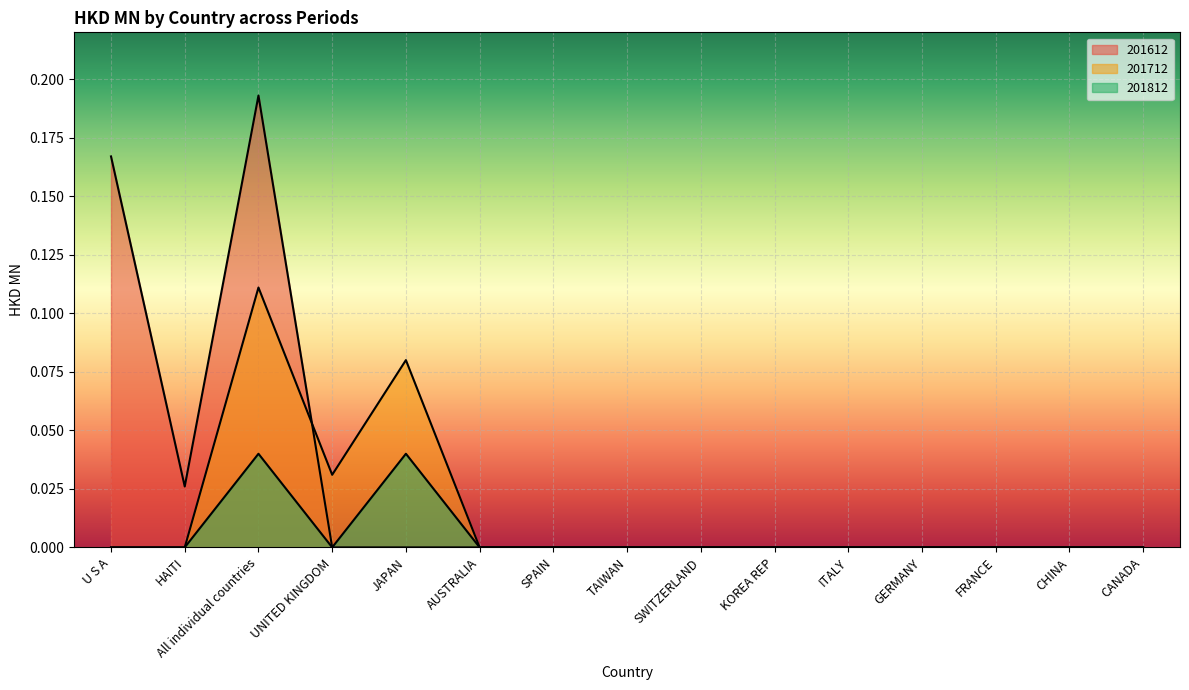

How many 201612 values are between 0 and 1?

15